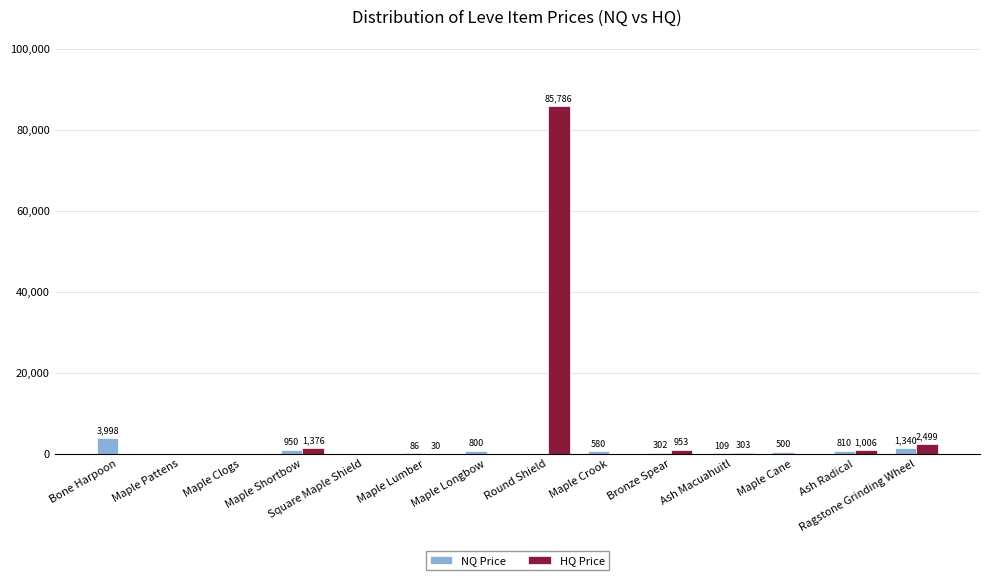

At which category is the sum across all series the highest?

Round Shield